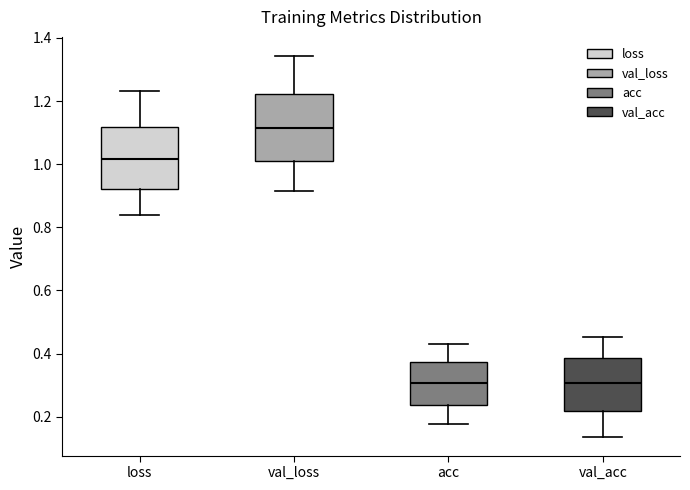

Reading left to right, read every box against the y-axis: the position of its median line, the range the box covers, and the ends of its whiskers. The values are not printed on the chart, so give them approximately, as read against the axis.

loss: median 1.02, box 0.92 to 1.12, whiskers 0.84 to 1.24
val_loss: median 1.12, box 1.02 to 1.22, whiskers 0.92 to 1.34
acc: median 0.30, box 0.24 to 0.38, whiskers 0.18 to 0.42
val_acc: median 0.30, box 0.22 to 0.38, whiskers 0.14 to 0.46